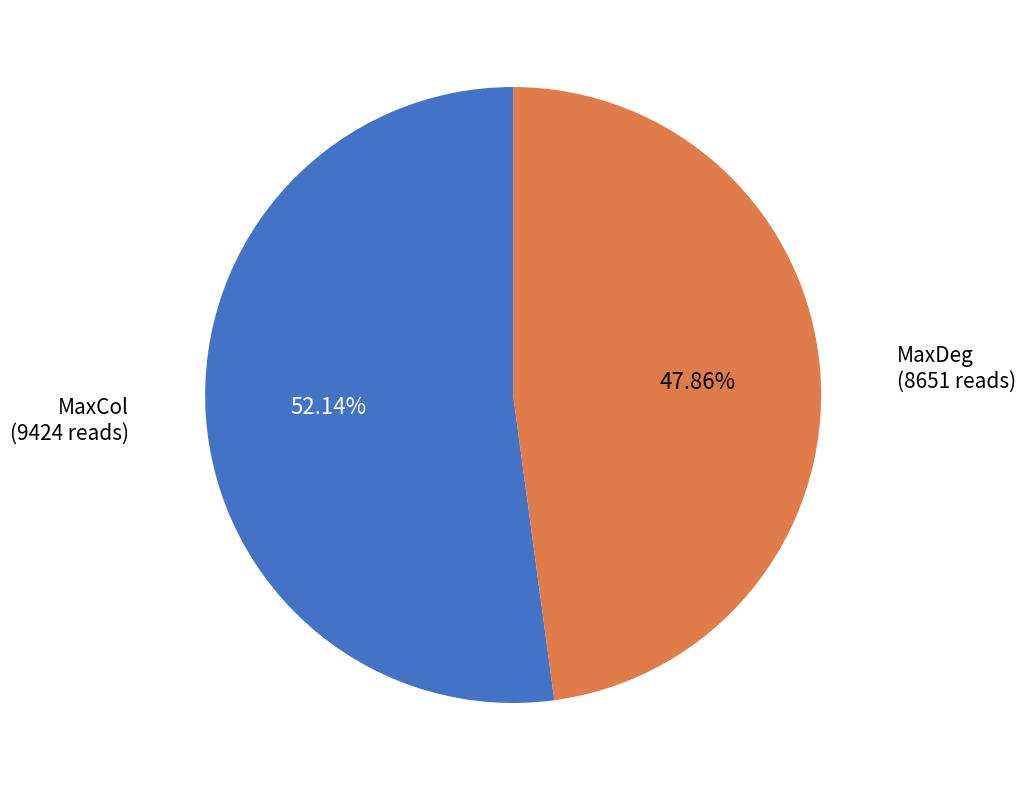

Is there a majority slice in this chart?

Yes